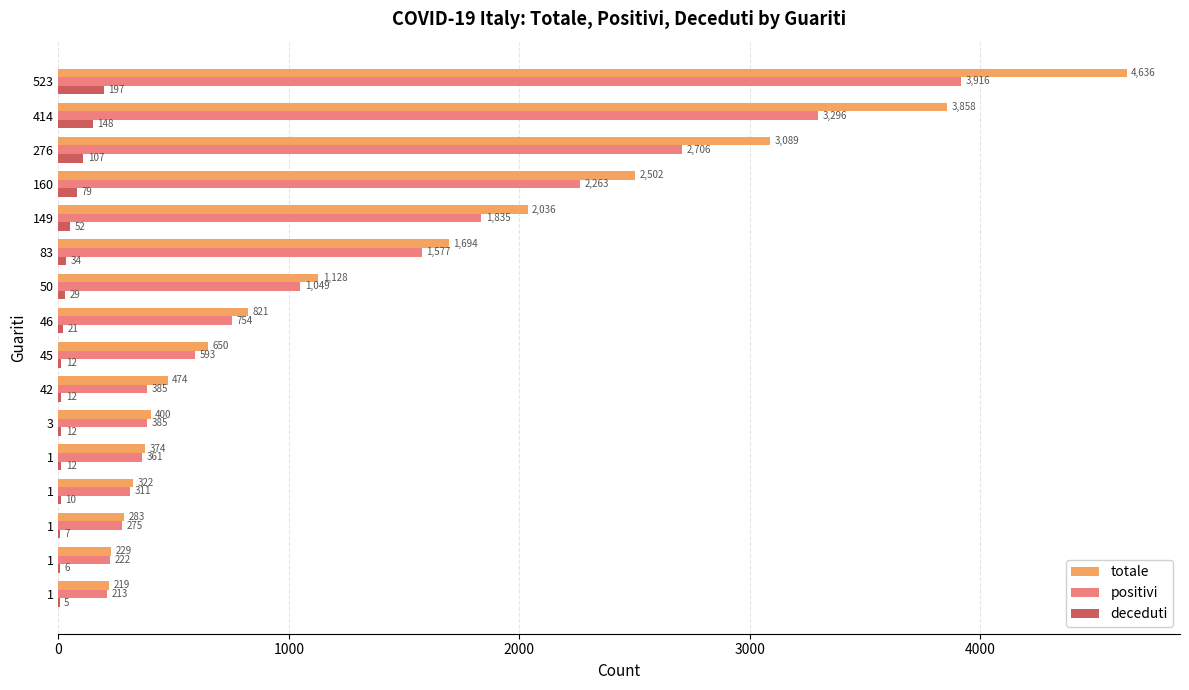

What are all the series names shown in the legend?

totale, positivi, deceduti